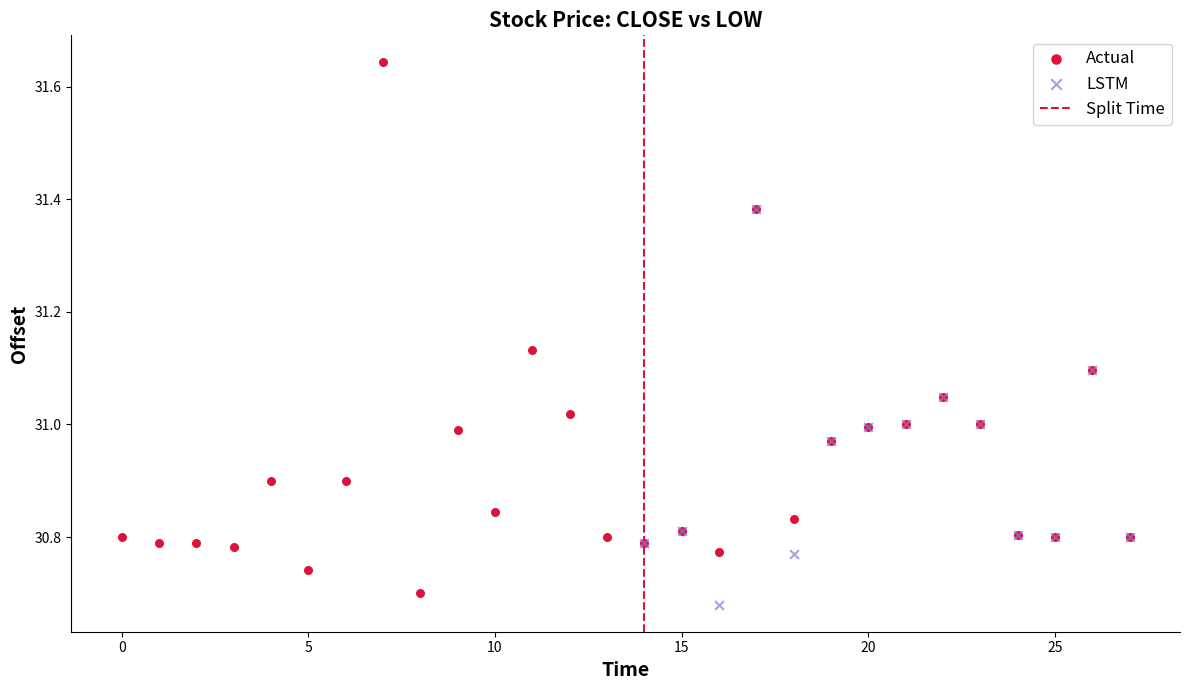

Which series has the largest Y range (max minus min)?

Actual